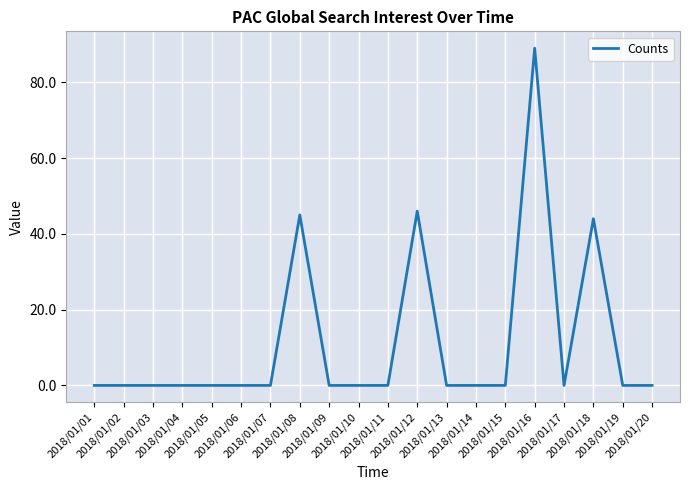

Is it true that the value at 2018/01/06 is 60?

False